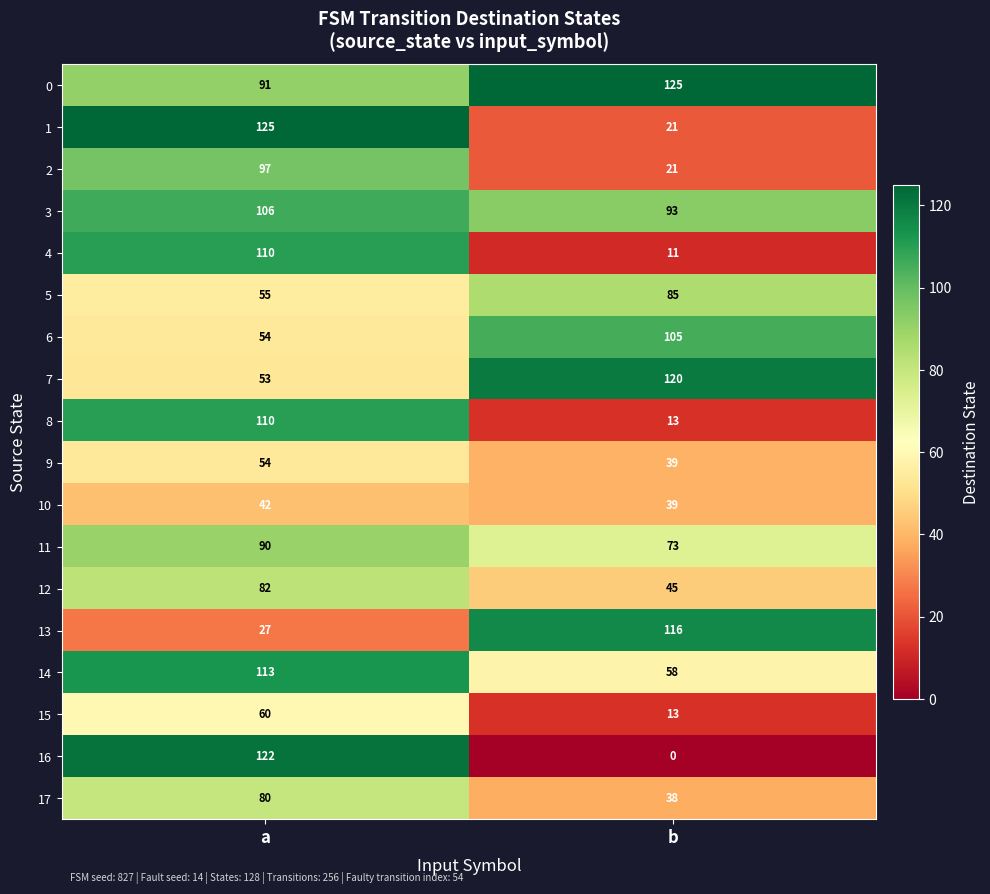

True or false: 4 has a value of 110 at a.

True